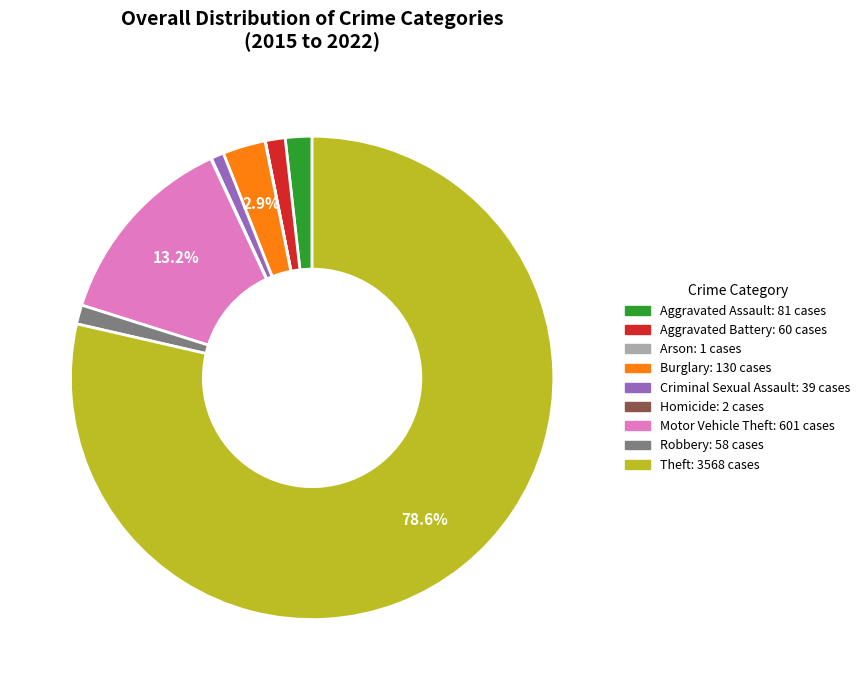

What is the largest slice in the pie chart?

Theft